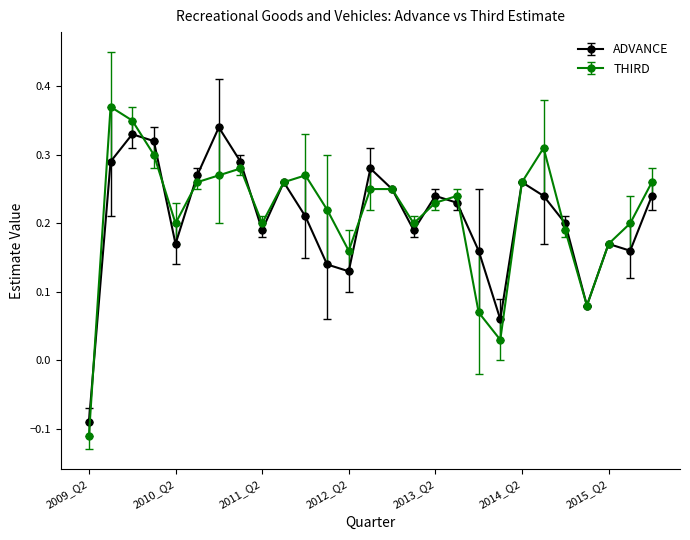

At how many categories does at least one series exceed 0?

26